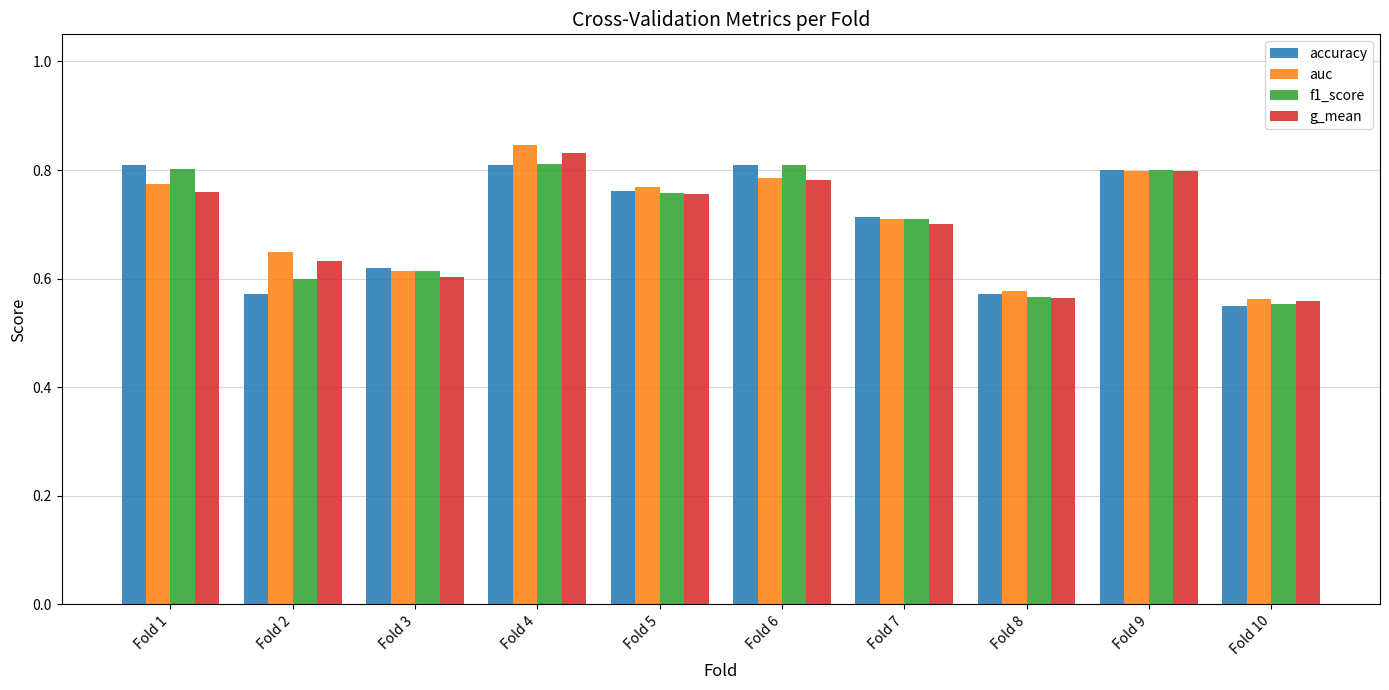

Between Fold 3 and Fold 5, which series saw the biggest shift?

auc